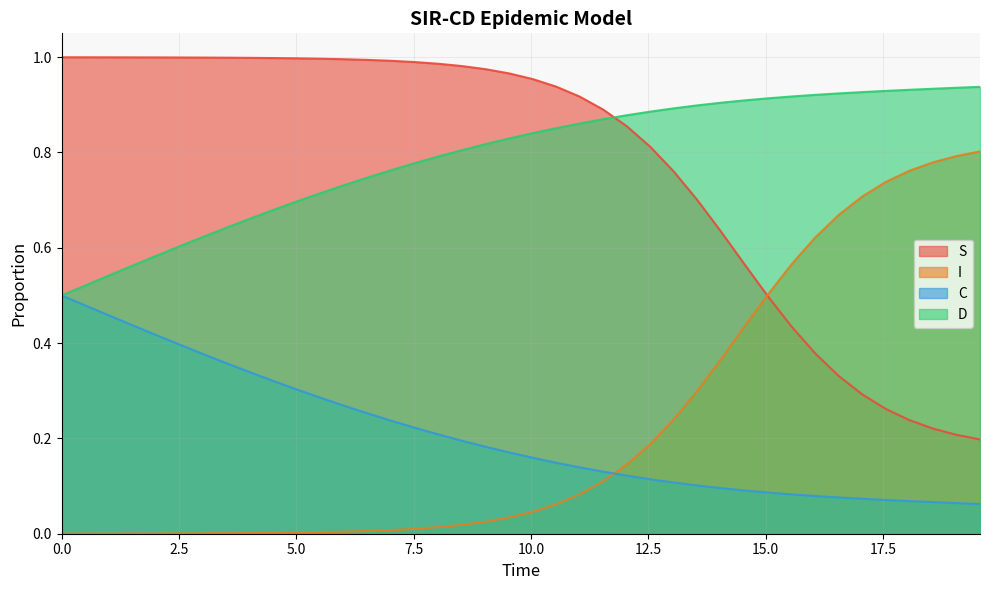

At how many categories does at least one series exceed 0?

40